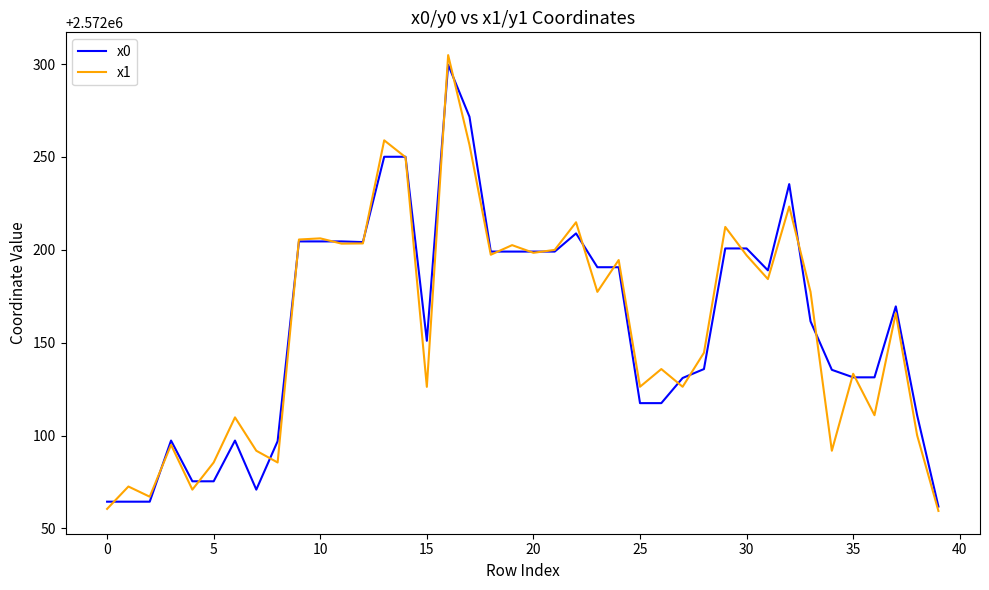

What is the maximum value for x0?

2572299.7